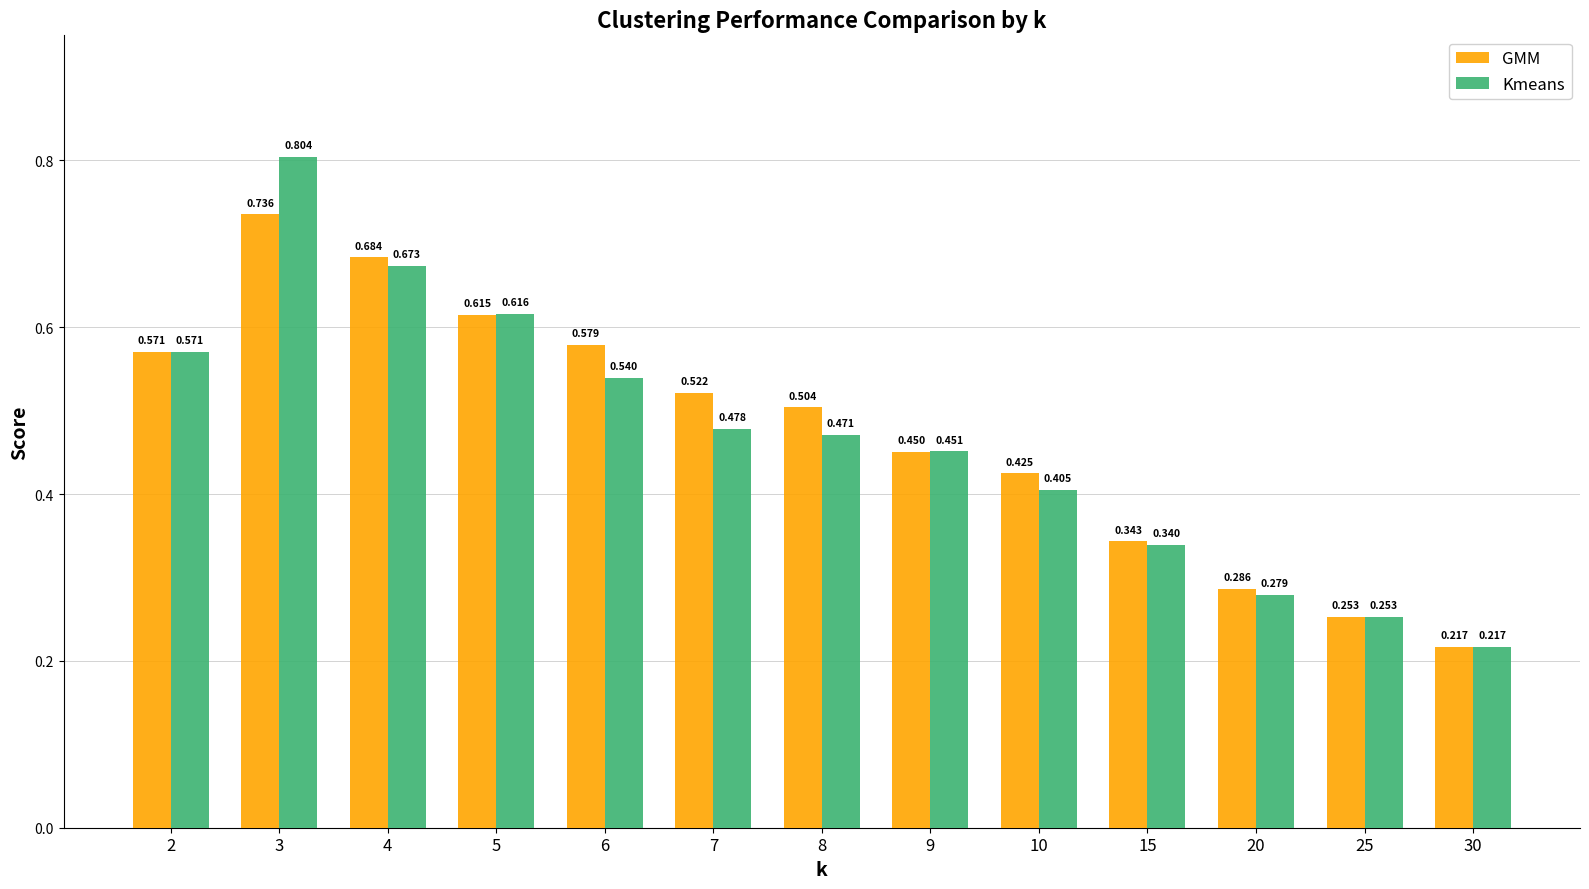

At 20, list the series in order from largest to smallest.

GMM, Kmeans